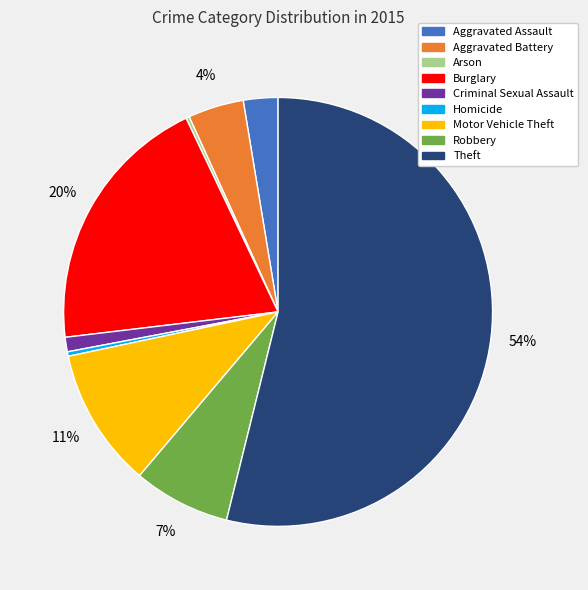

To the nearest percent, what percentage of the pie is Robbery?

7%